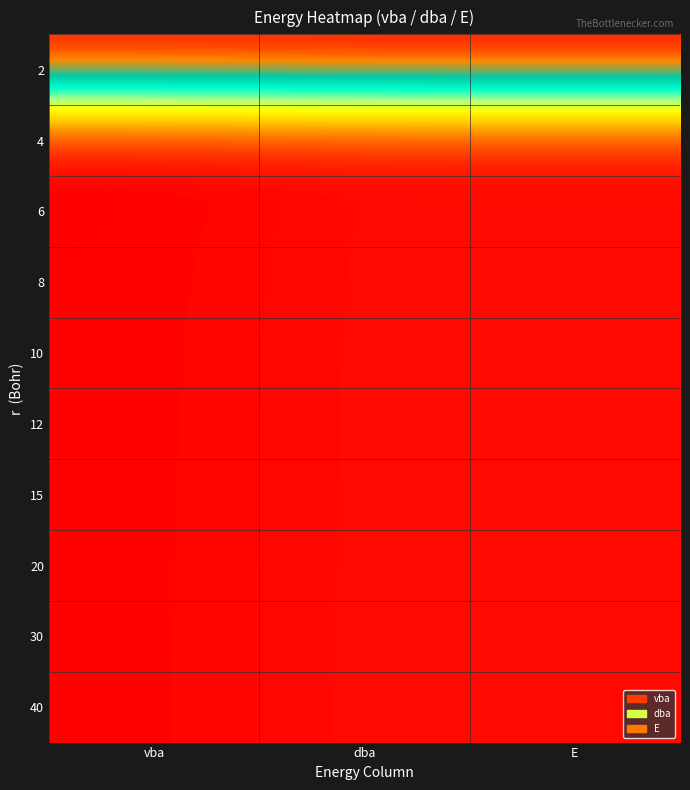

At E, list the series in order from smallest to largest.

6, 4, 8, 40, 10, 30, 20, 15, 12, 2